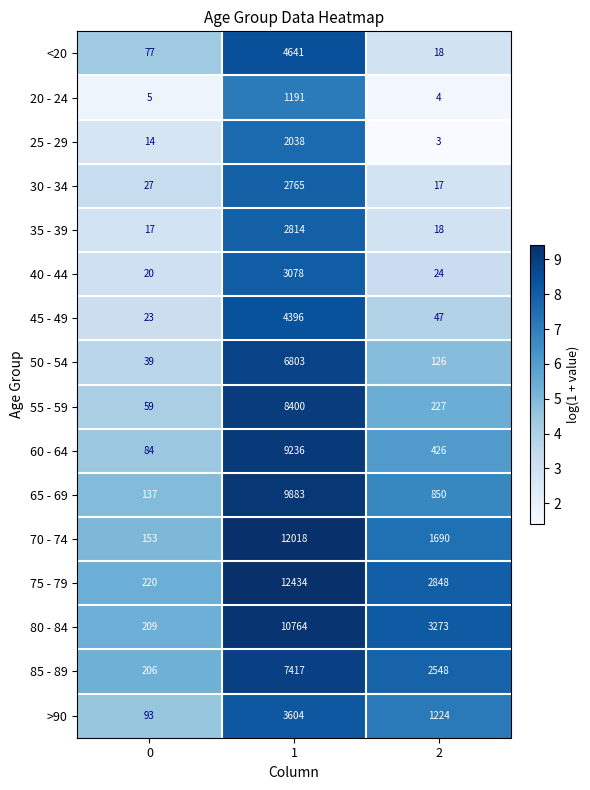

What is the spread (max minus min) of values at 0?

215